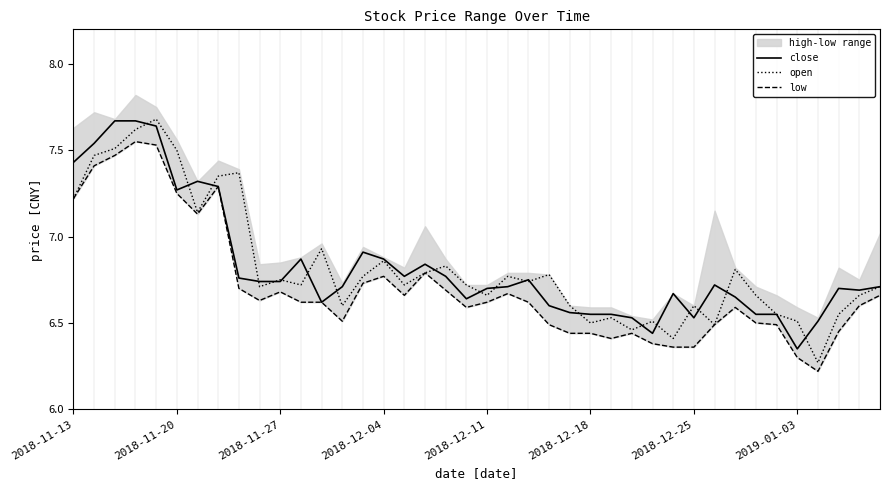

Between 18 and 19, which series saw the biggest shift?

close